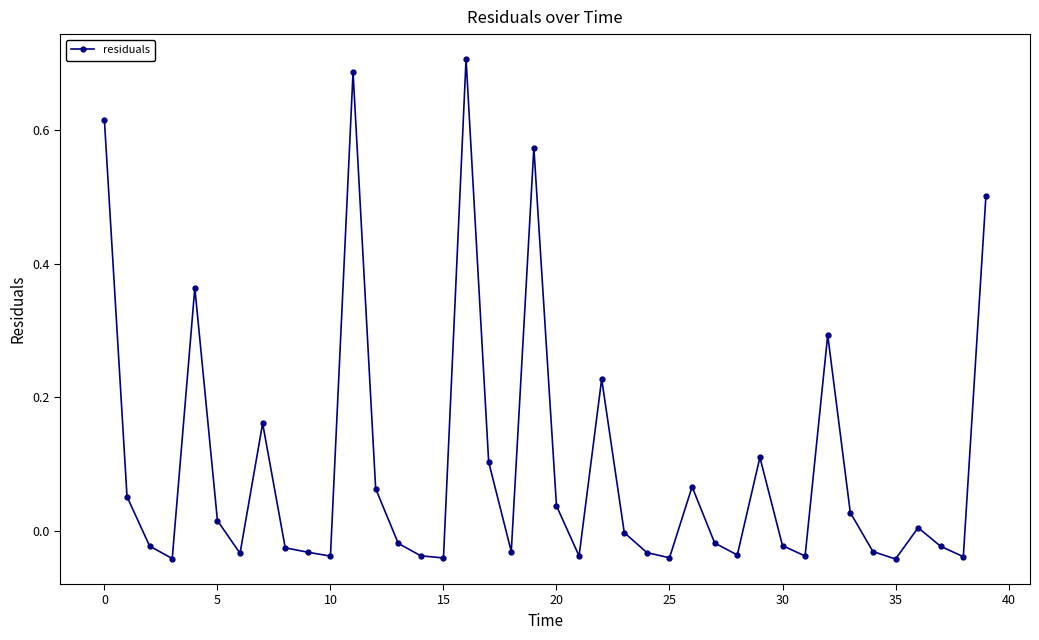

How many series are shown in this chart?

1